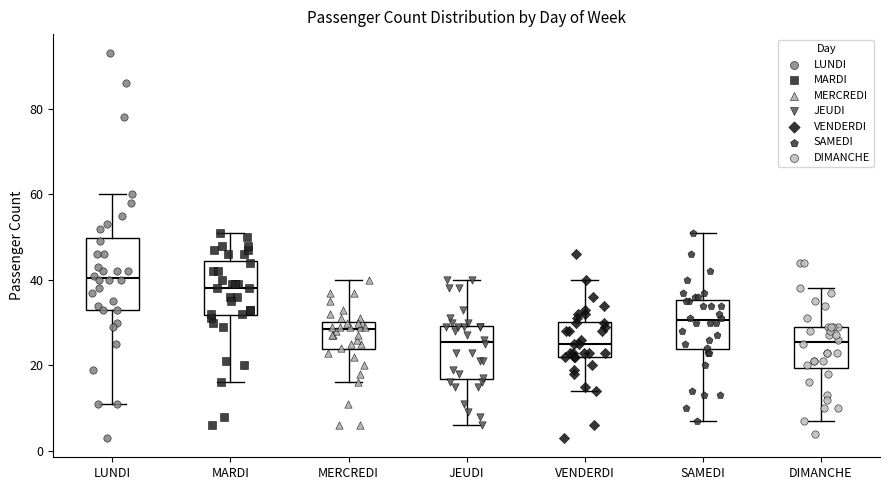

Reading left to right, read every box against the y-axis: the position of its median line, the range the box covers, and the ends of its whiskers. The values are not printed on the chart, so give them approximately, as read against the axis.

LUNDI: median 40, box 34 to 50, whiskers 12 to 60
MARDI: median 38, box 32 to 44, whiskers 16 to 52
MERCREDI: median 28, box 24 to 30, whiskers 16 to 40
JEUDI: median 26, box 16 to 30, whiskers 6 to 40
VENDERDI: median 26, box 22 to 30, whiskers 14 to 40
SAMEDI: median 30, box 24 to 36, whiskers 8 to 52
DIMANCHE: median 26, box 20 to 30, whiskers 8 to 38